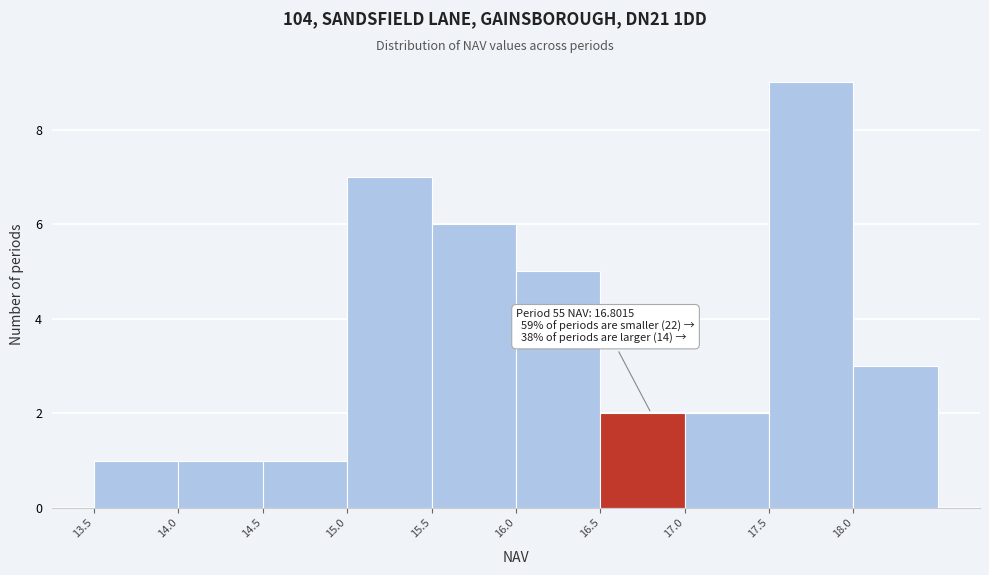

Over which range of the x-axis is the bar tallest?

17.5 to 18.0